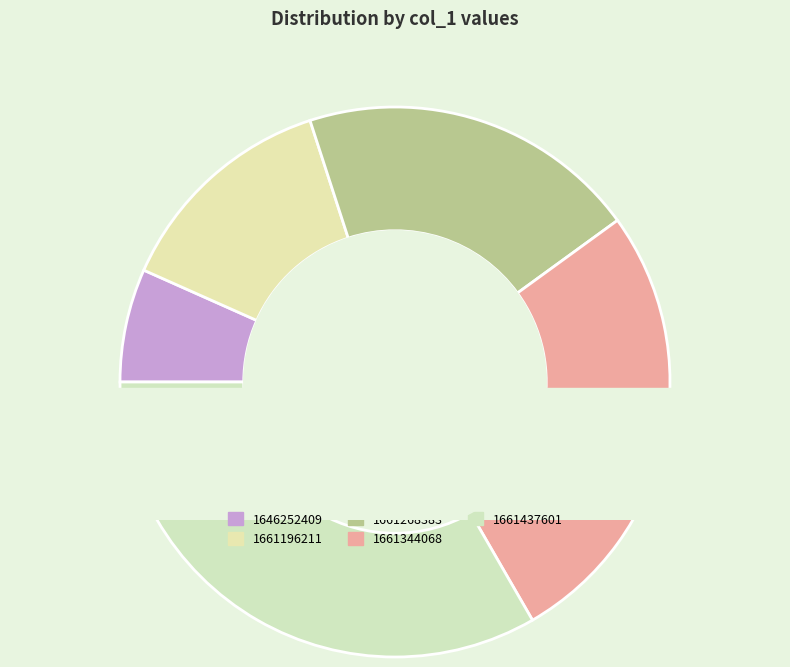

What is the ratio of the value at 1661437601 to the value at 1661344068?

1.3